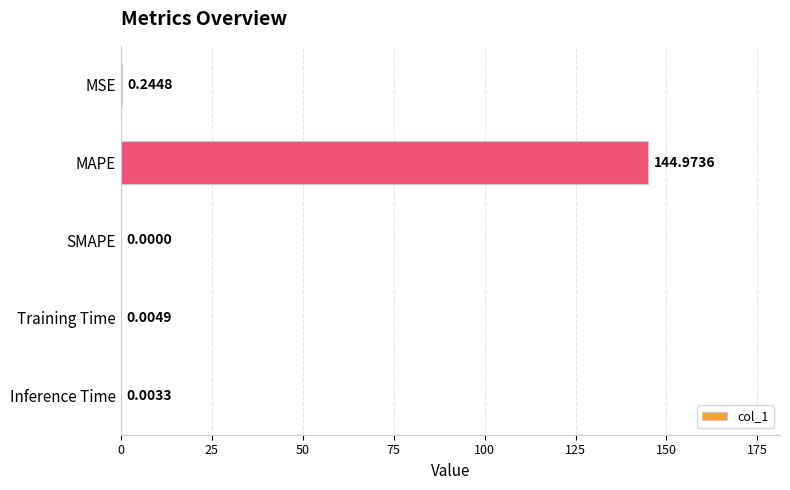

How many values are above zero?

4